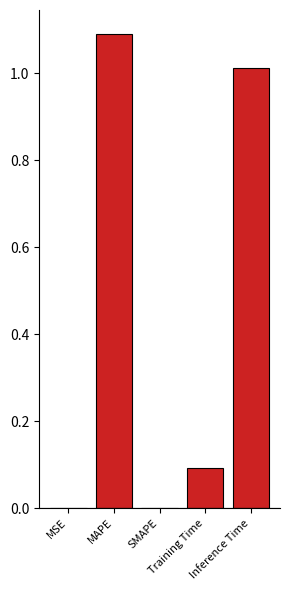

Are the bars horizontal?

No